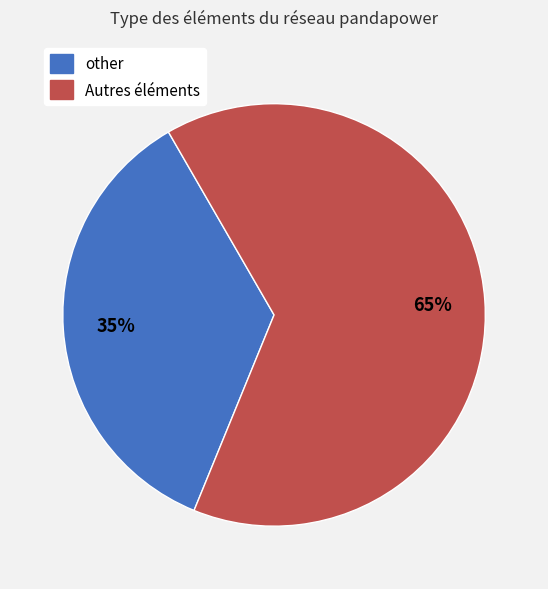

To the nearest percent, what is the average slice percentage?

50%